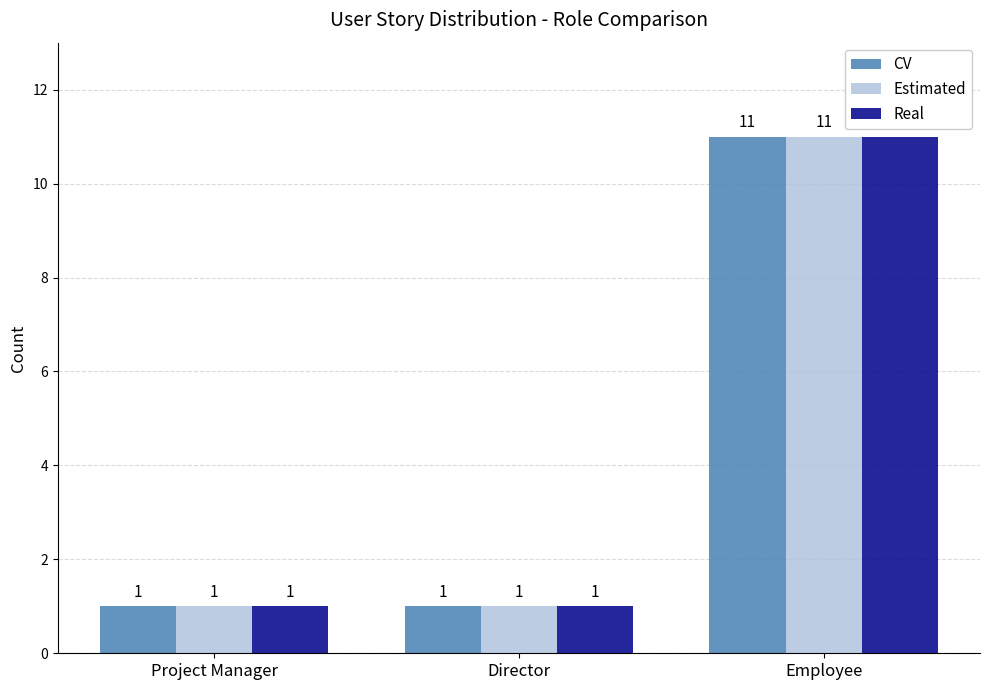

What is the label of the 3rd bar from the left?

Employee